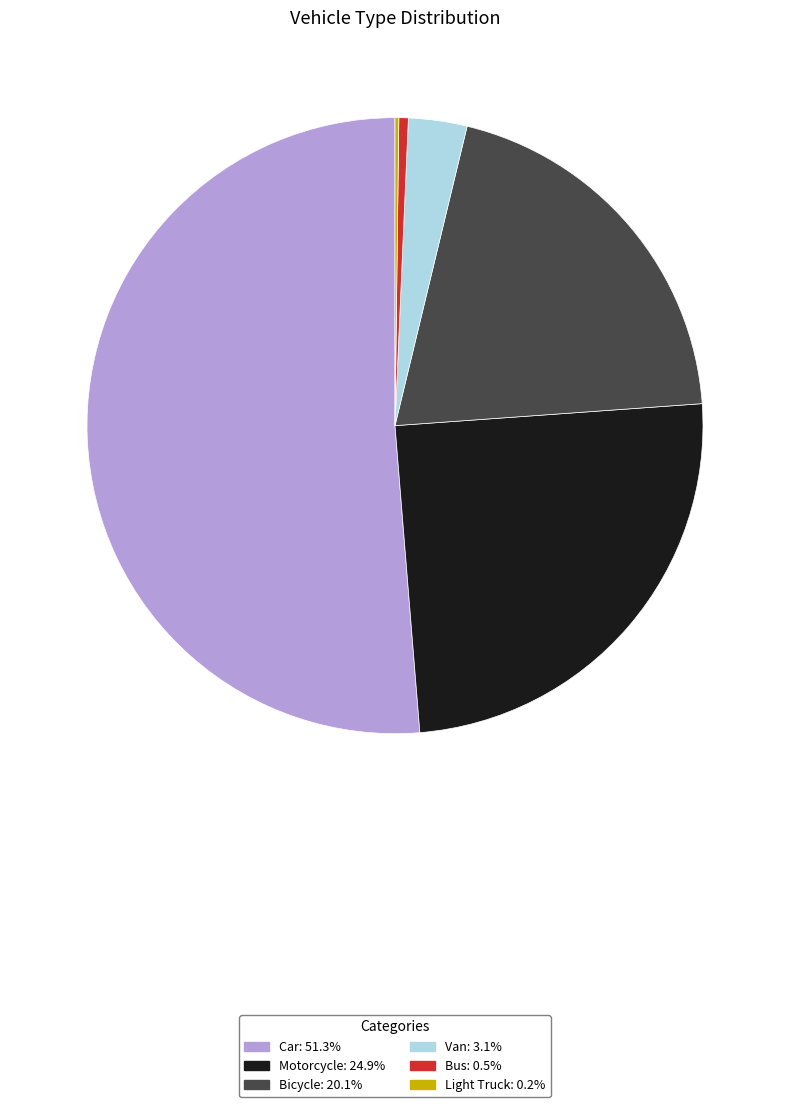

Is there any slice that represents more than half of the pie?

Yes